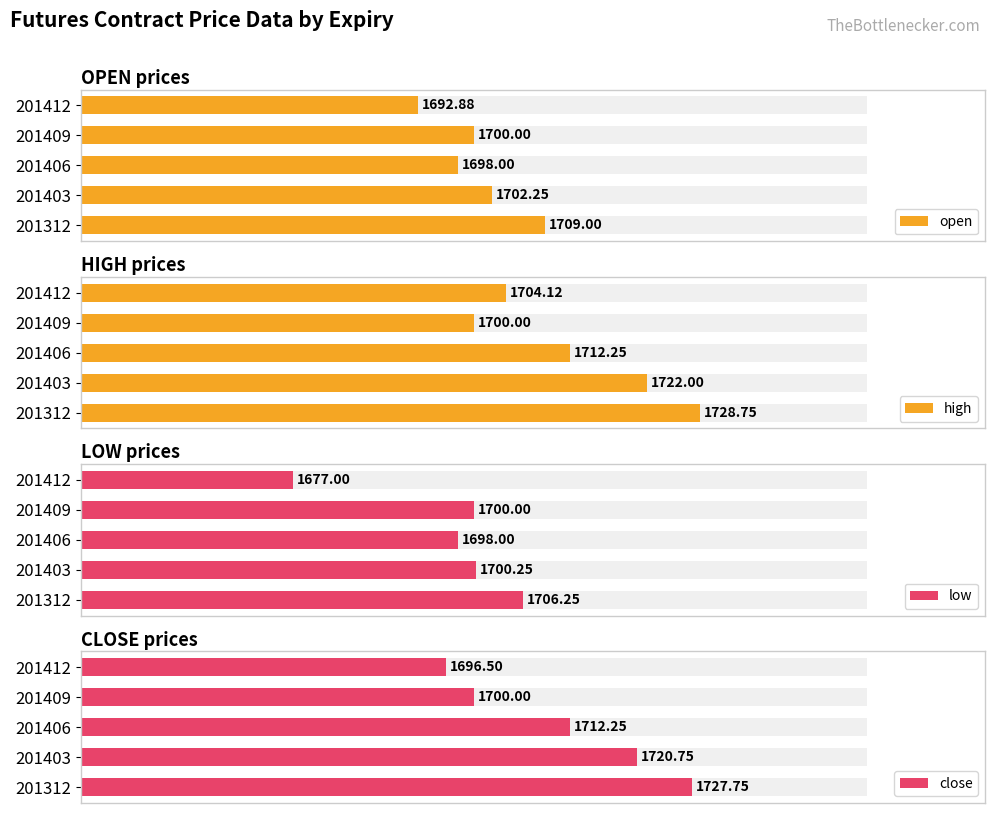

How many bars are there in each group?

4